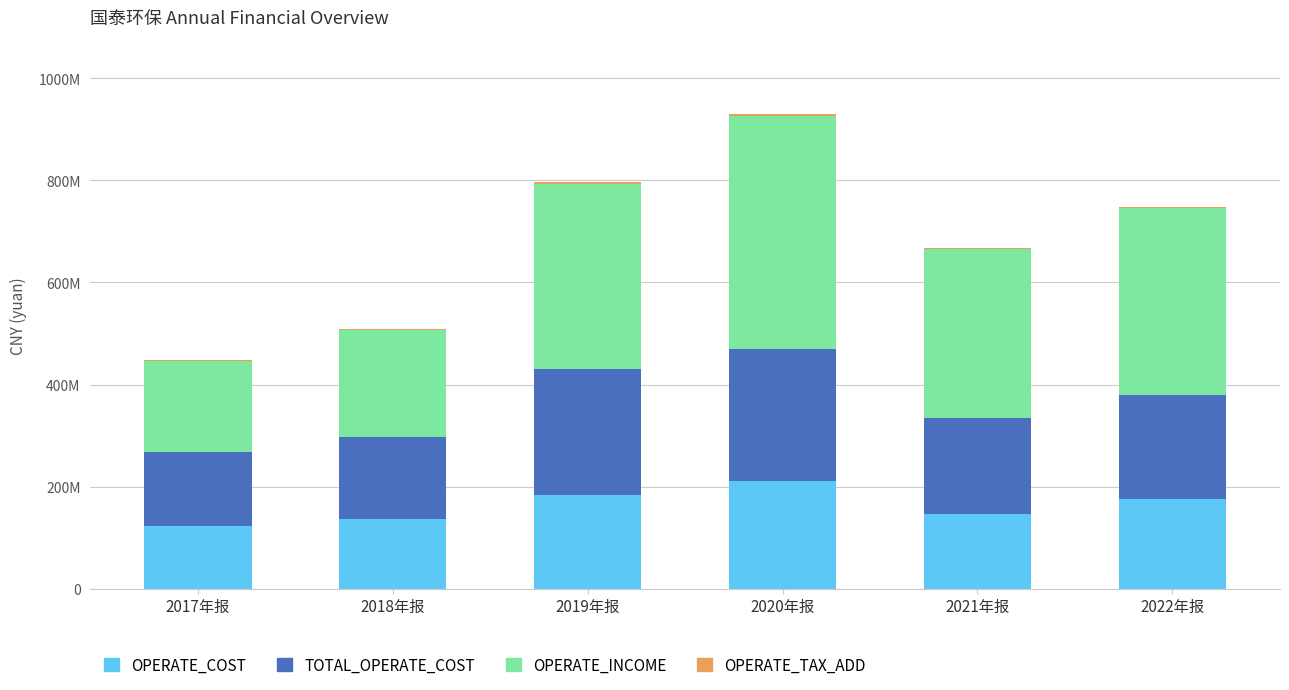

What is the total value across all series at 2019年报?

796254532.6